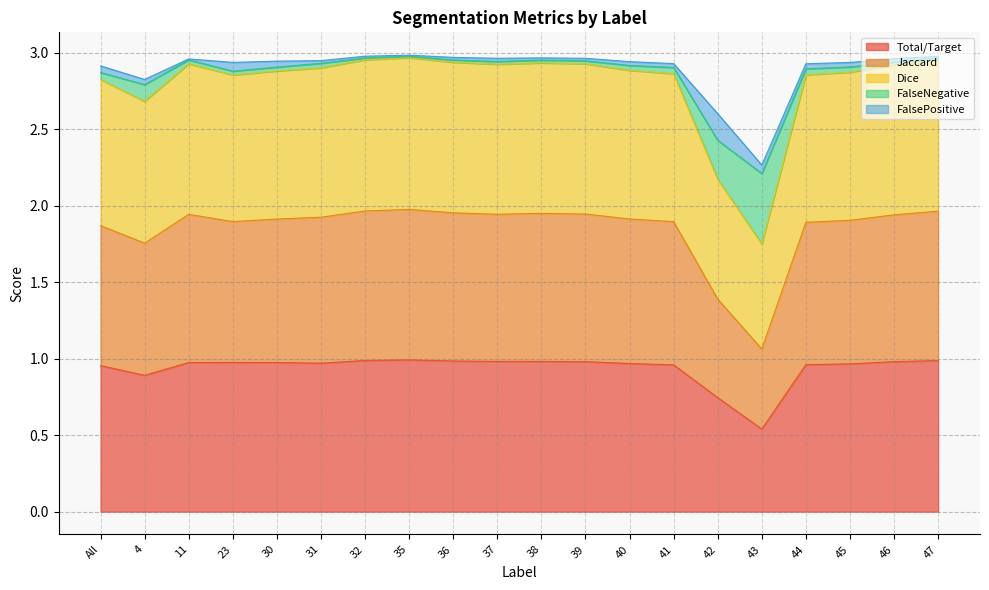

What is the minimum value shown in the chart?

0.5